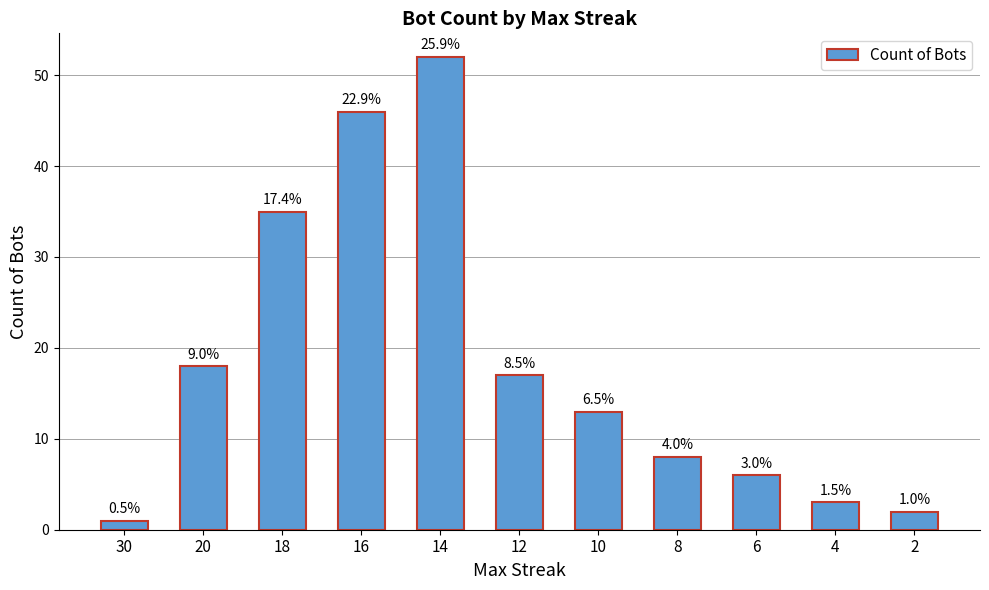

How many bars are there in total?

11